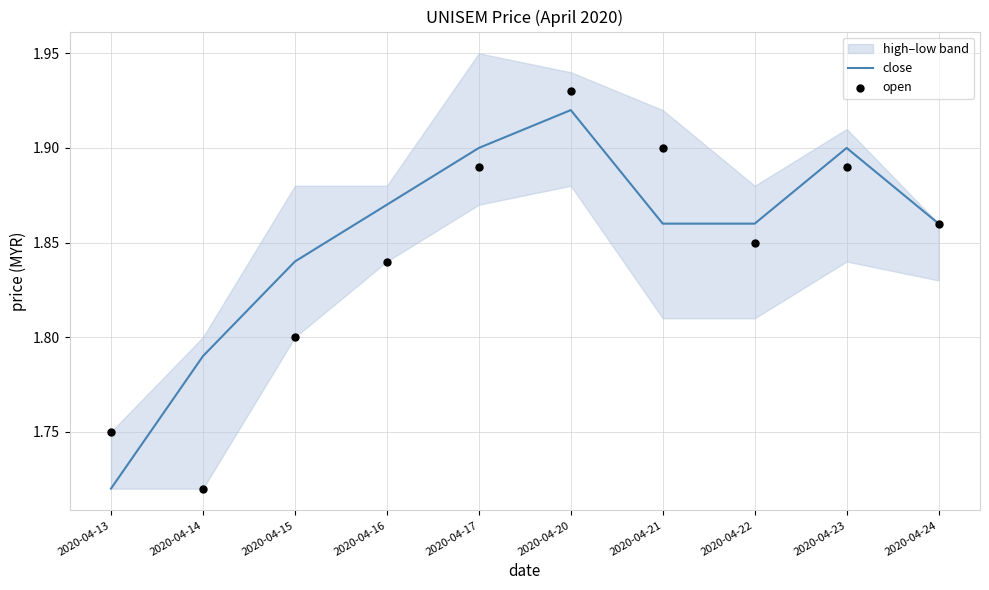

Is the value of close at 2020-04-23 greater than the value of open at 2020-04-24?

Yes